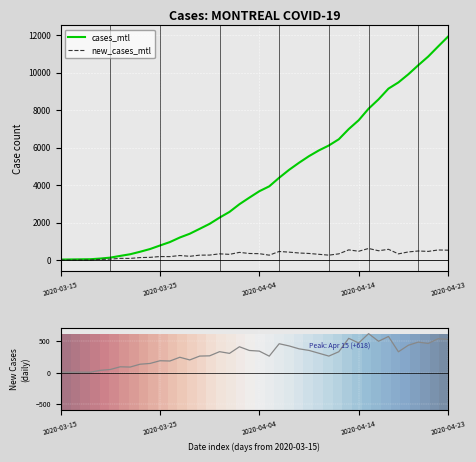

Which series has the largest total across all categories?

cases_mtl